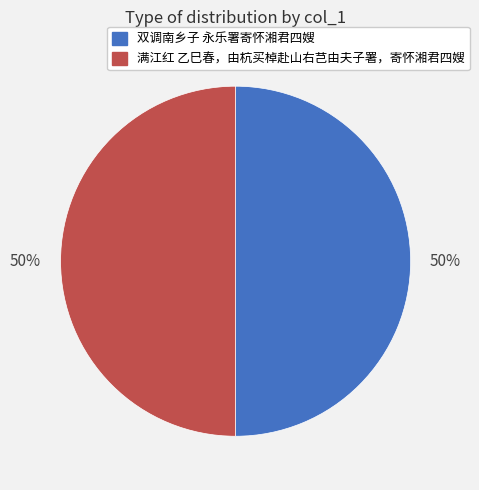

True or false: 满江红 乙巳春，由杭买棹赴山右芑由夫子署，寄怀湘君四嫂 accounts for 50% of the total.

True